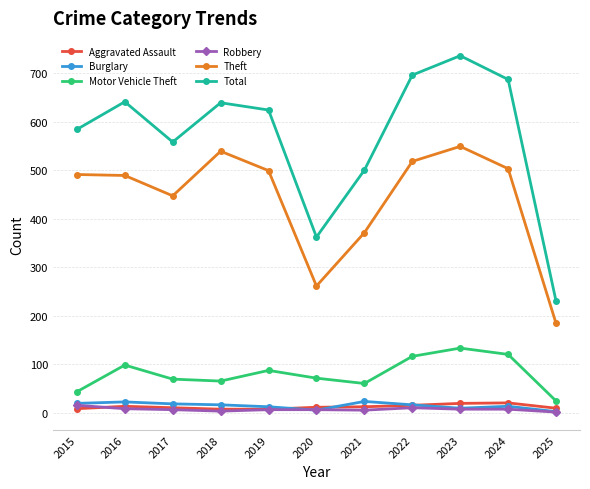

What value does the Burglary series have at 2022, to the nearest 10?

20